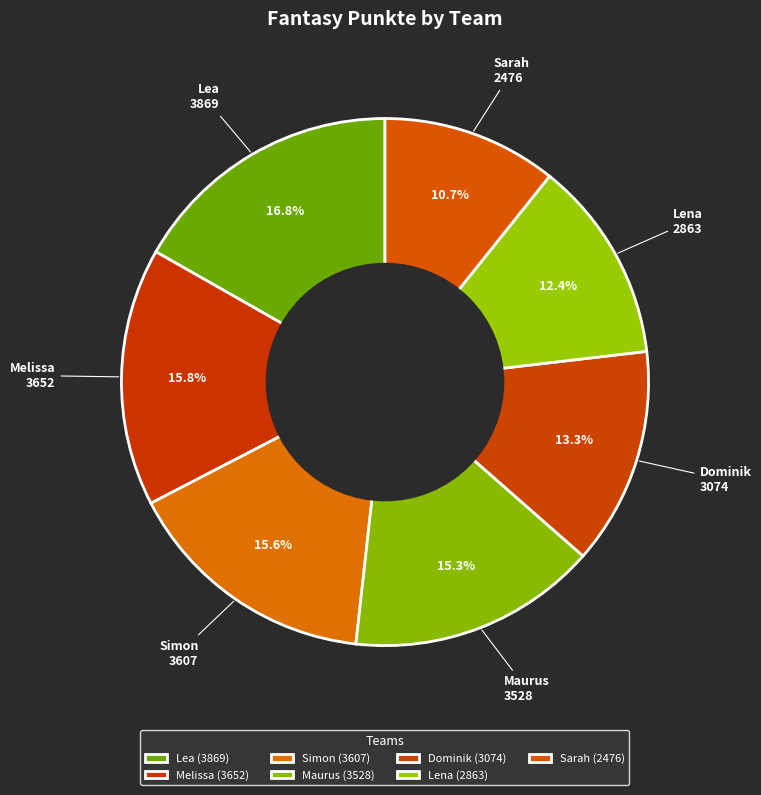

Is the sum of Lea and Lena greater than half?

No